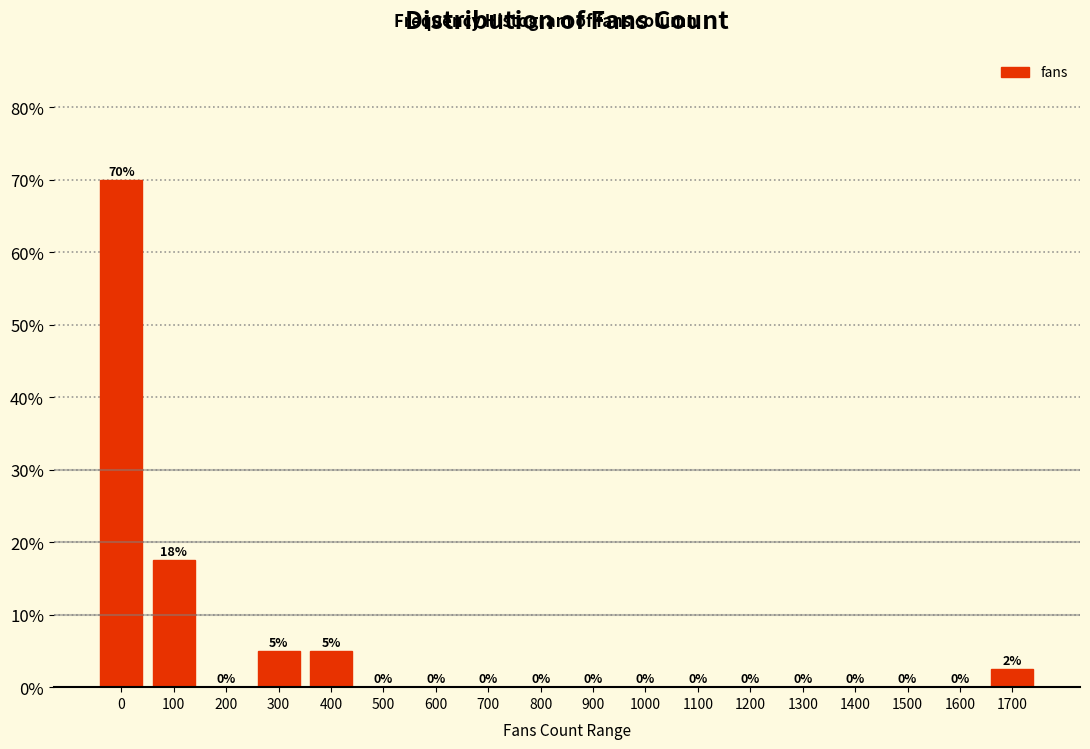

What is the maximum value shown in the chart?

70.0